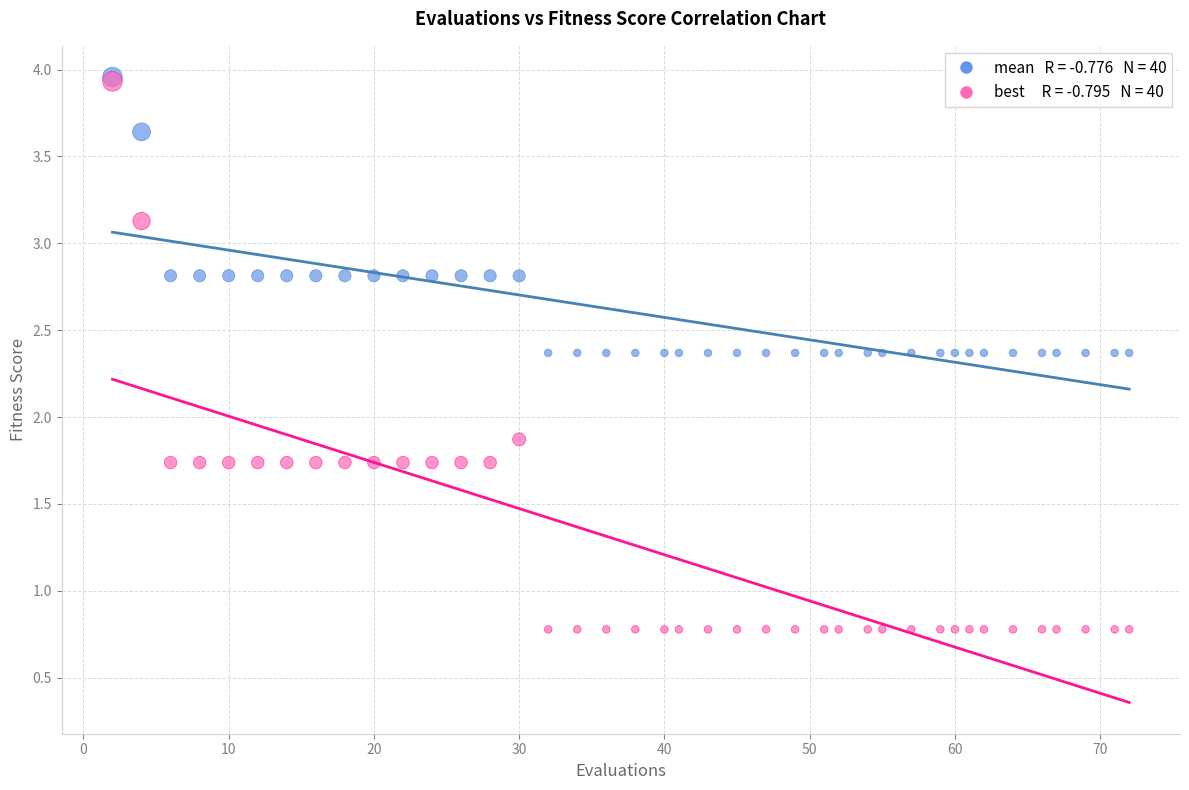

Across all series, what Y value is closest to 2?

1.9